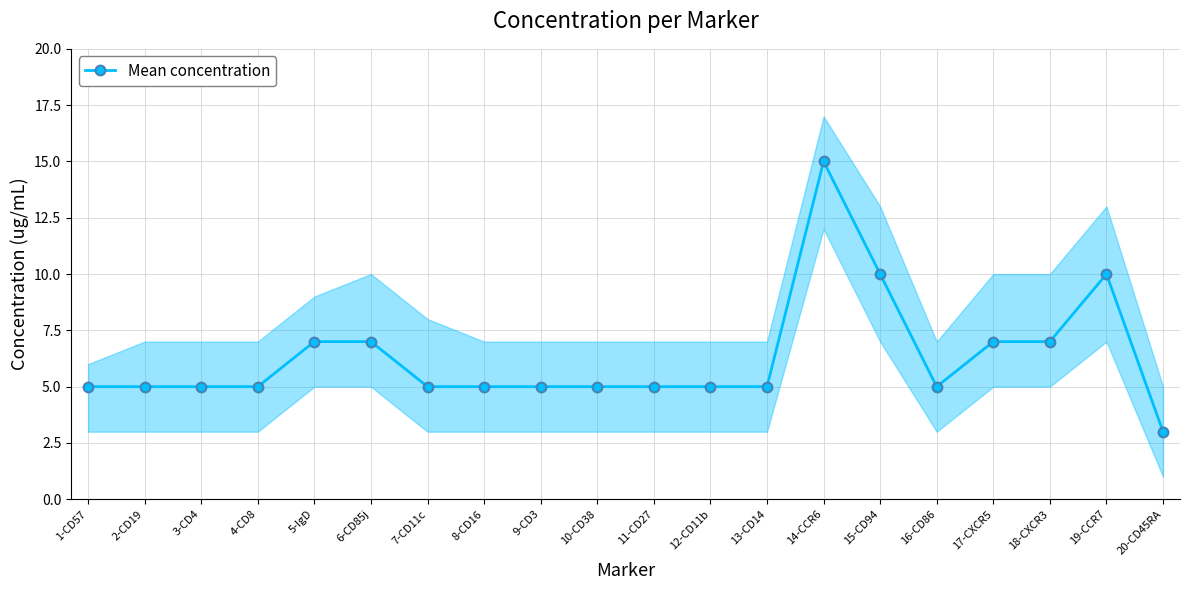

Reading left to right, transcribe all the data shown in this chart.

5	5	5	5	7	7	5	5	5	5	5	5	5	15	10	5	7	7	10	3